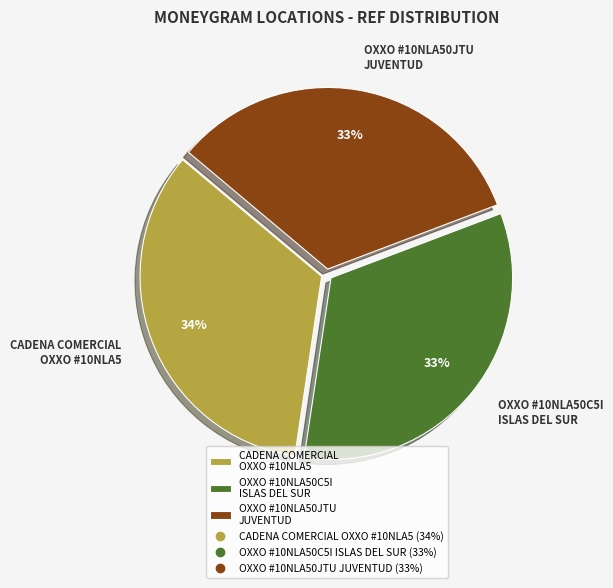

To the nearest percent, what is the difference between the largest and smallest slice percentages?

1%